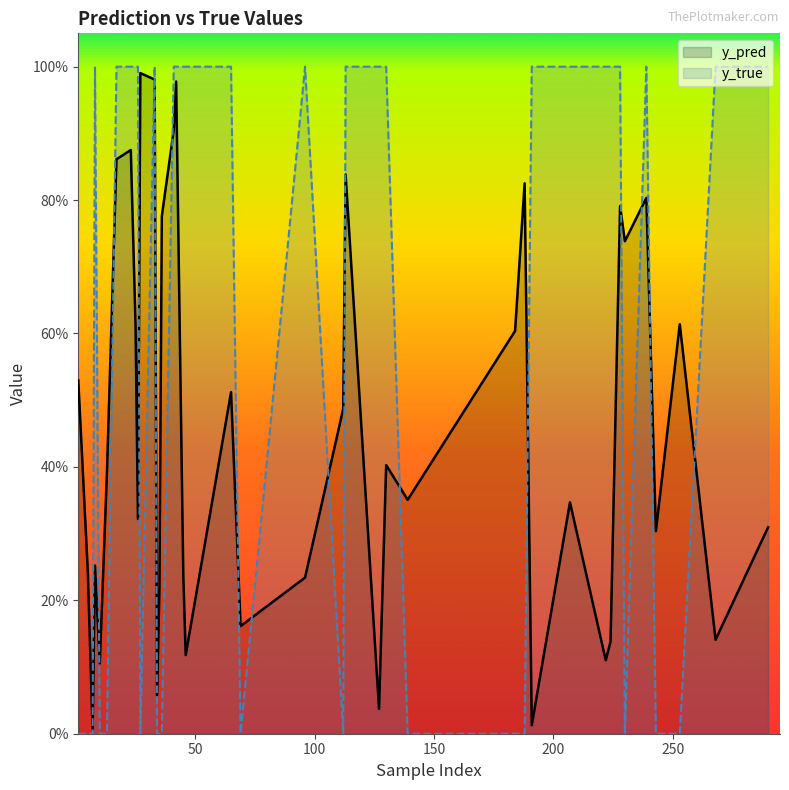

Rank the series by their average value, from highest to lowest.

y_true, y_pred